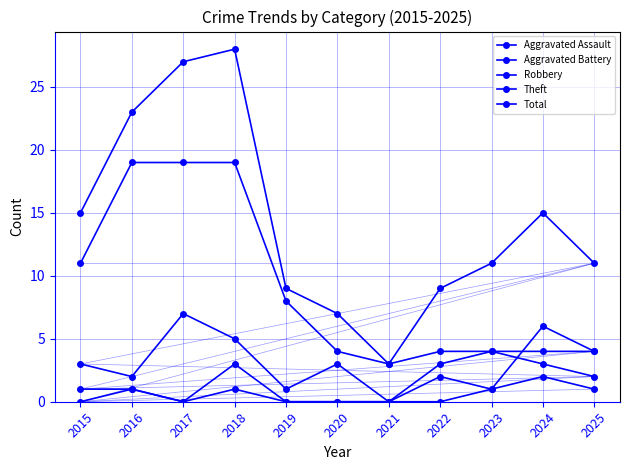

True or false: Robbery and Aggravated Battery intersect in this chart.

False